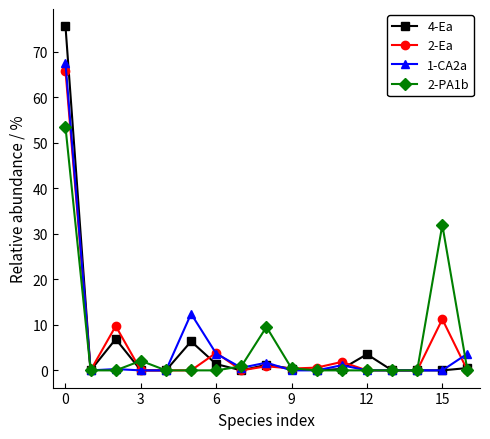

True or false: 1-CA2a and 4-Ea cross at least once.

True